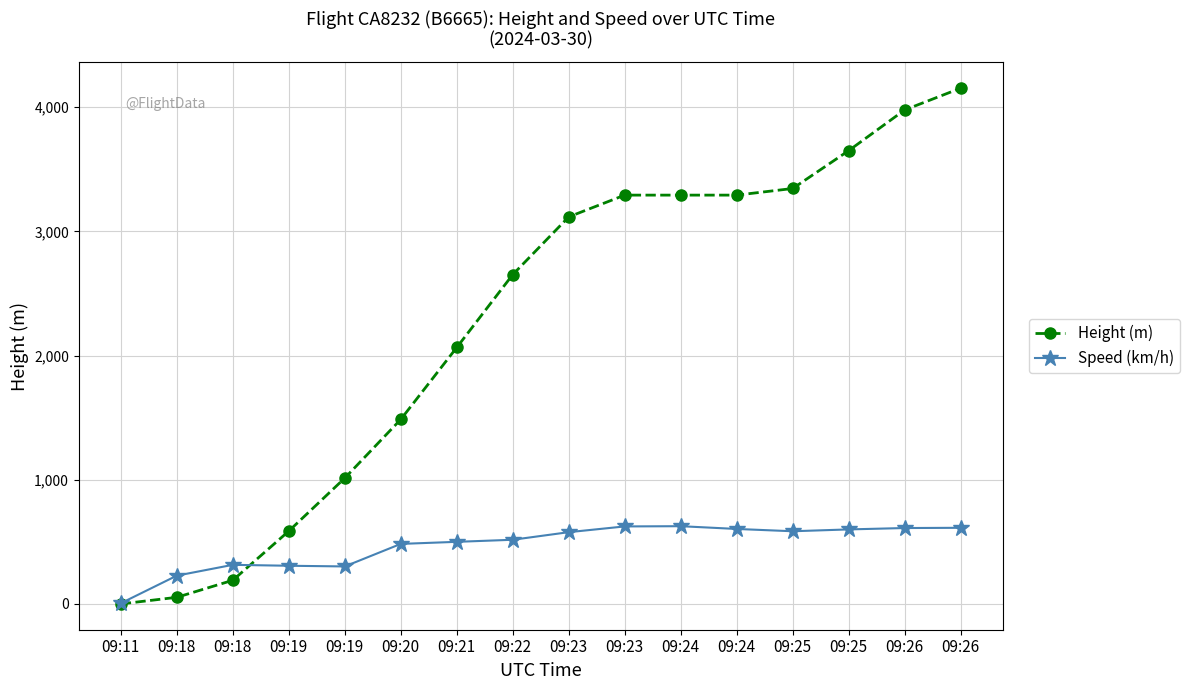

What are all the series names shown in the legend?

Height (m), Speed (km/h)